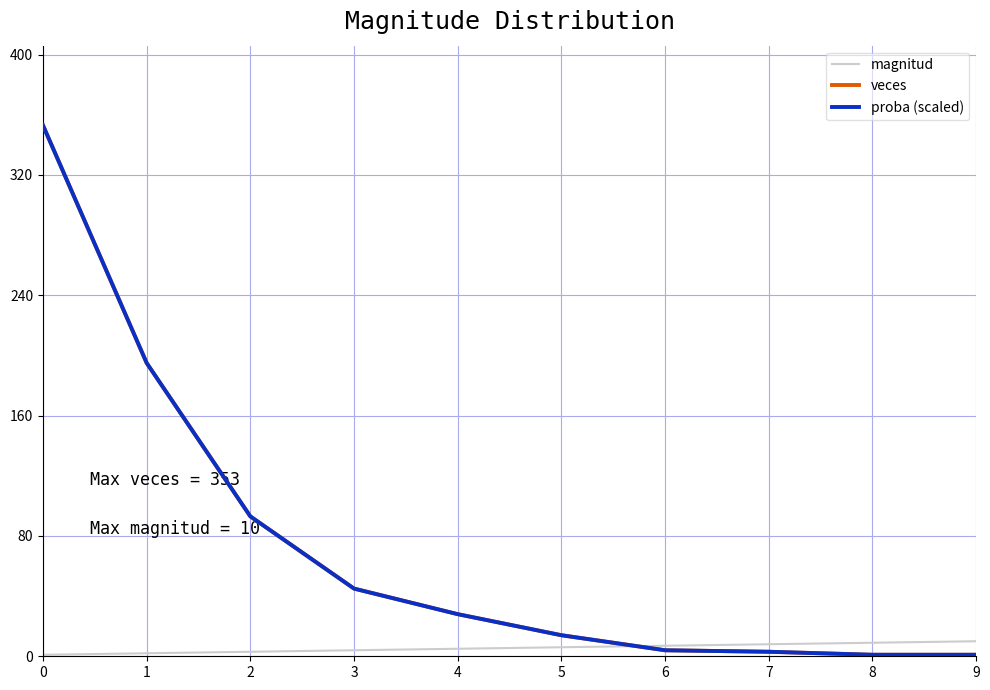

After their last crossing, which series has the higher values: magnitud or veces?

magnitud